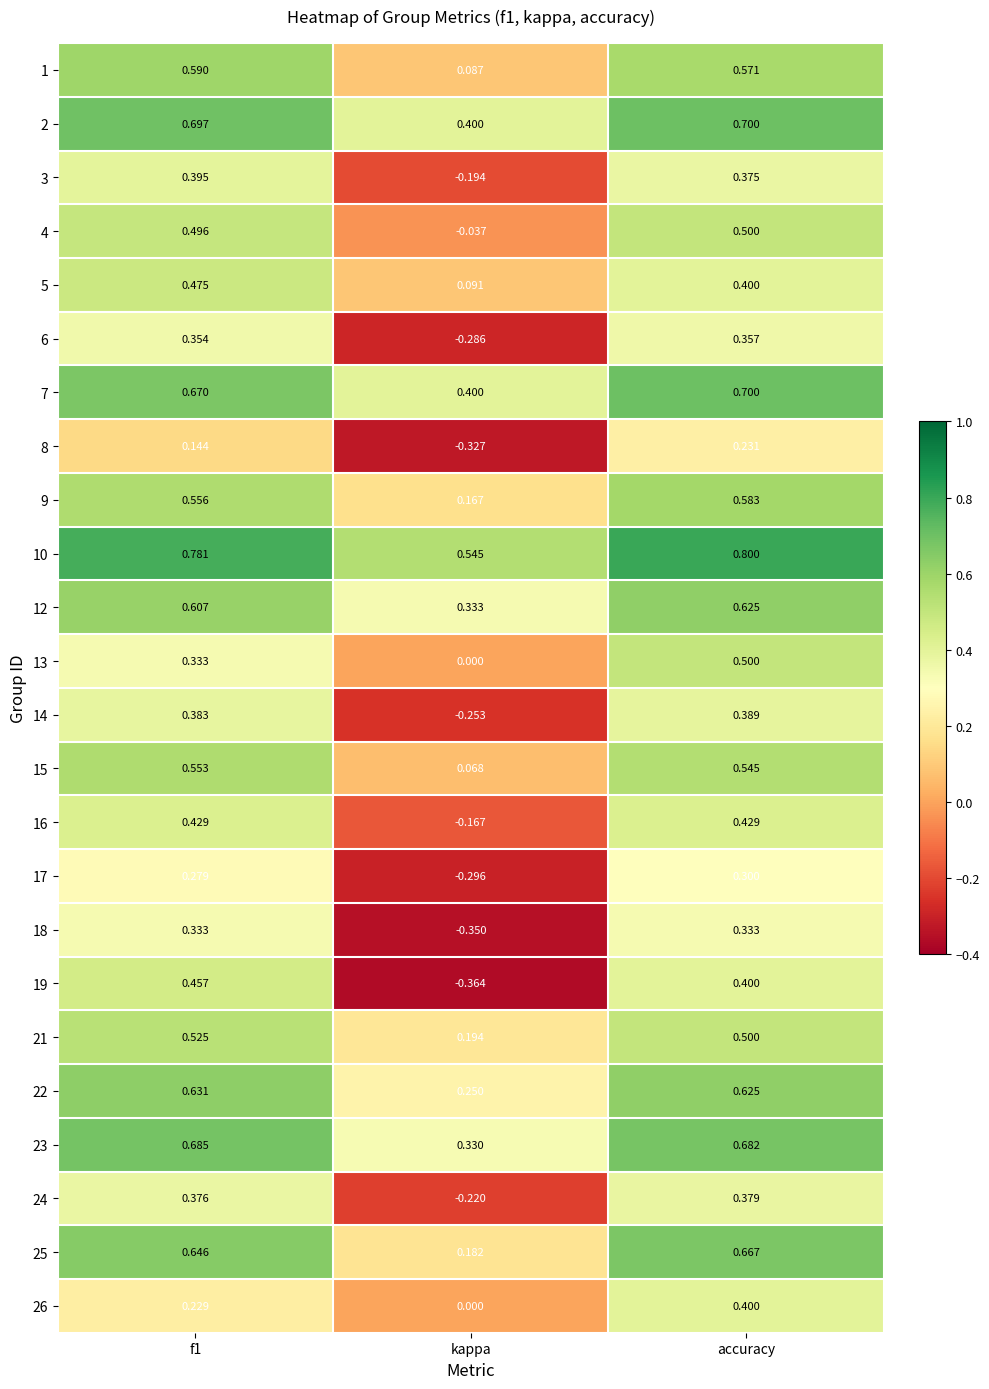

At which category is the sum across all series the highest?

accuracy